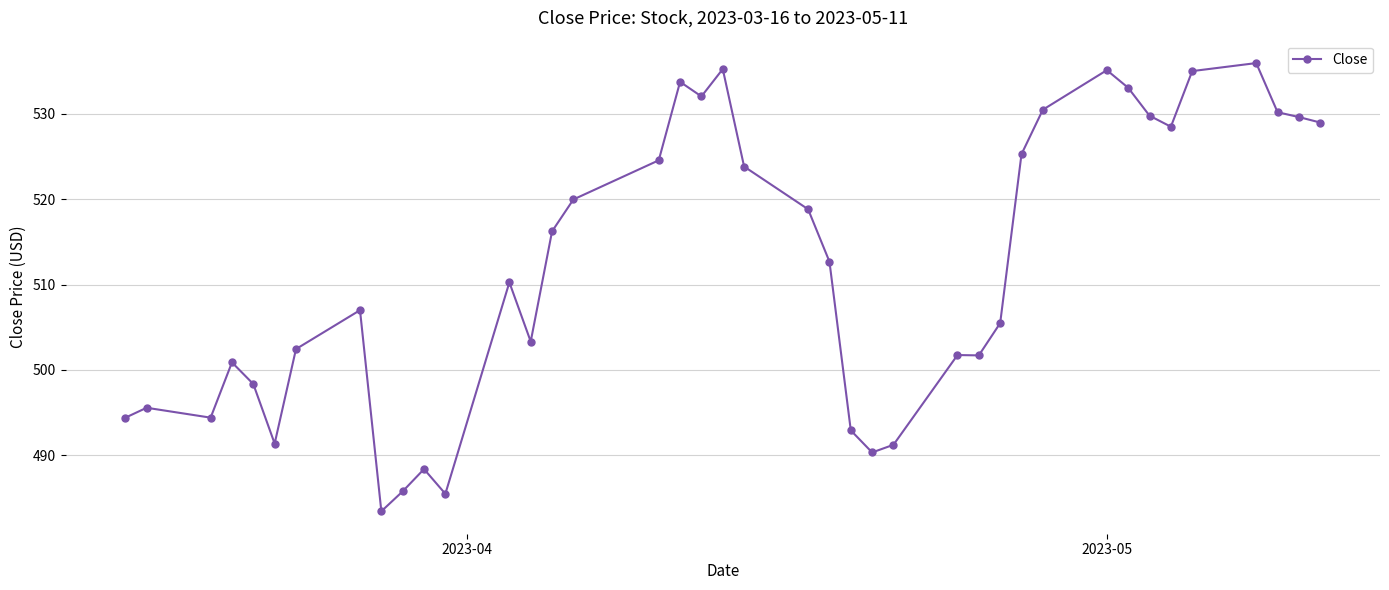

What is the smallest value displayed?

483.4